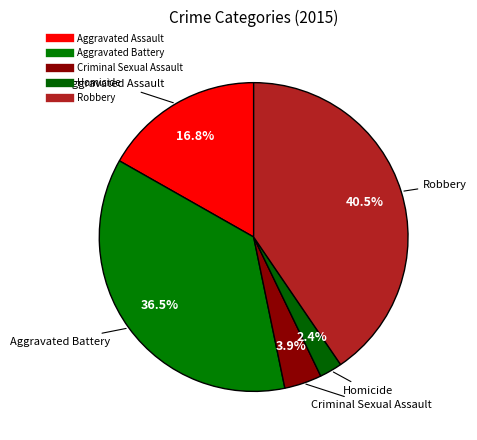

How many segments does this pie chart have?

5